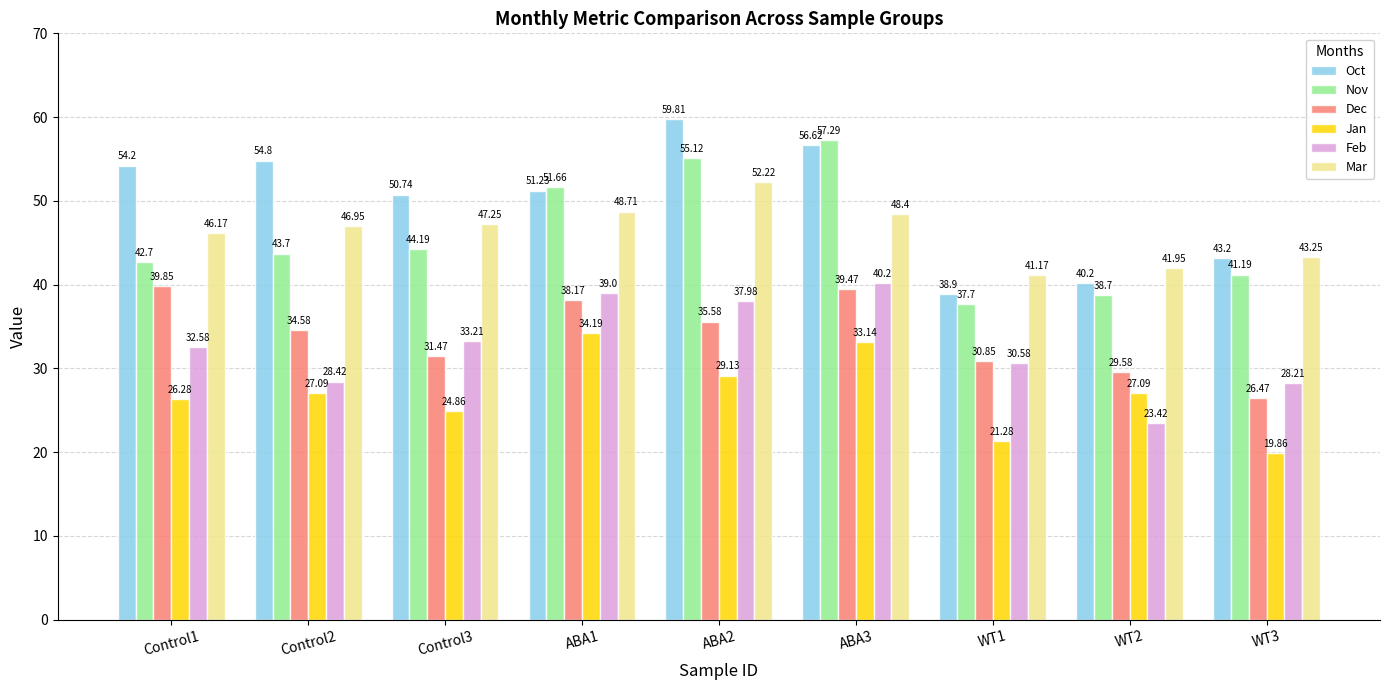

Which series has the widest spread of values?

Oct